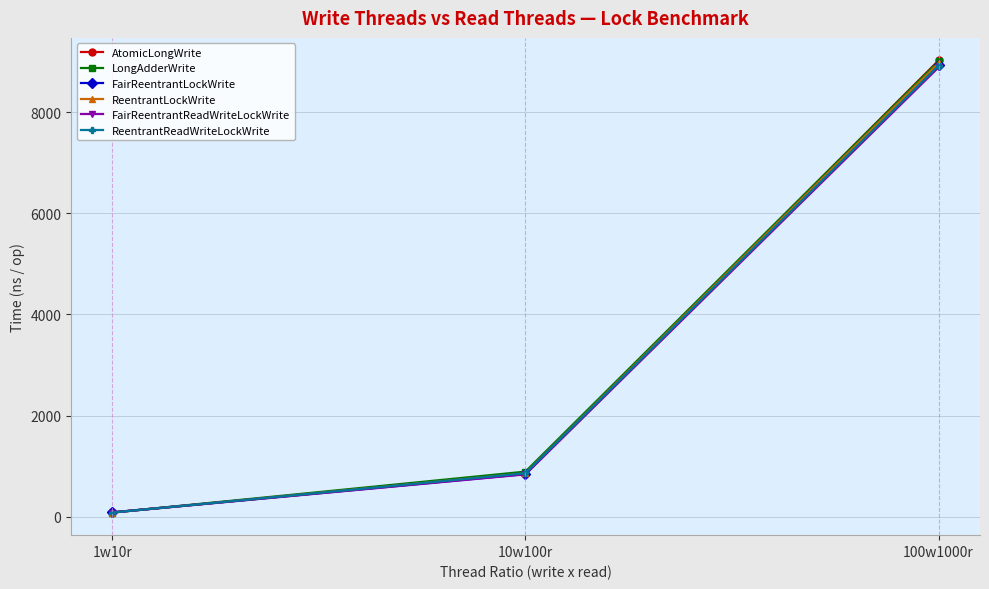

What is the maximum value for ReentrantLockWrite?

8967.0